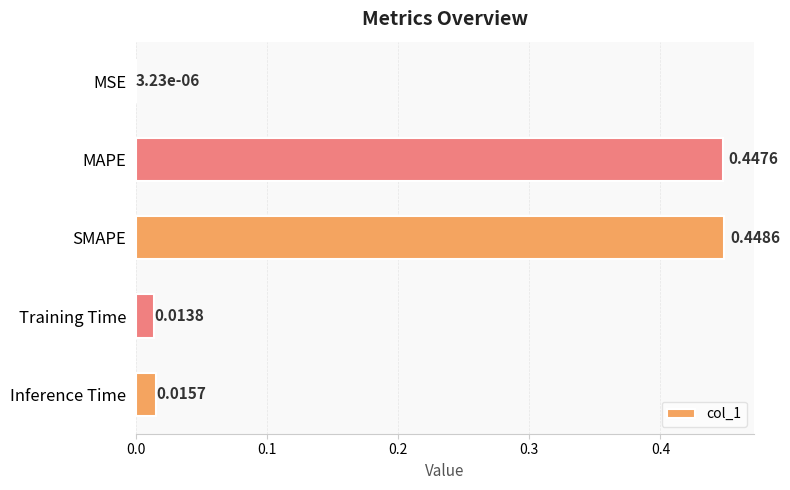

Where is the data nearest to the value 0?

MSE